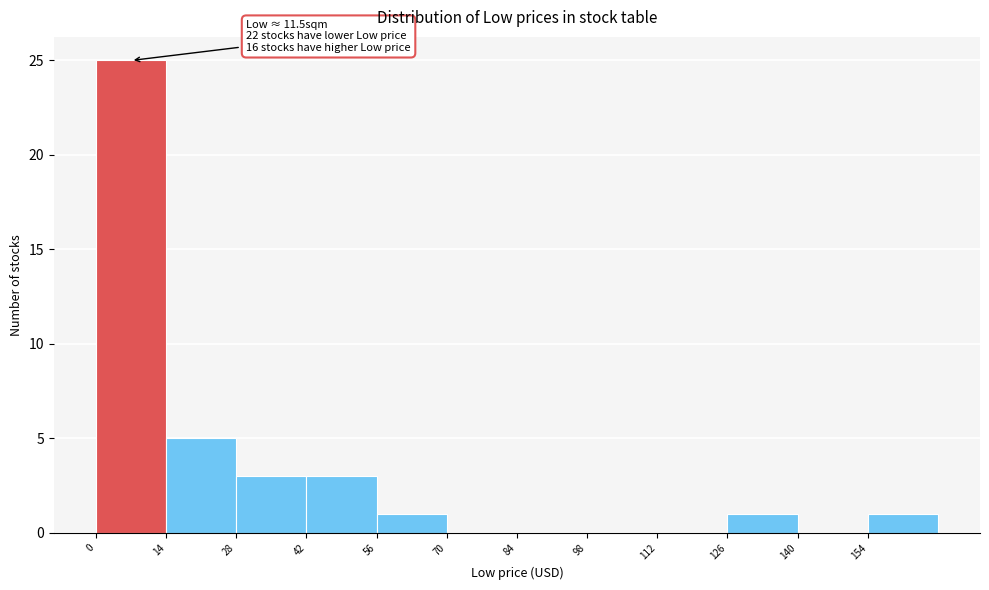

Which range on the x-axis has the tallest bar?

0 to 14